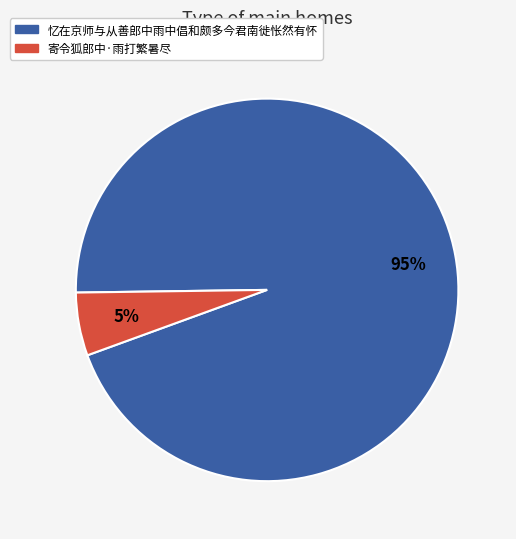

To the nearest percent, what is the average slice percentage?

50%